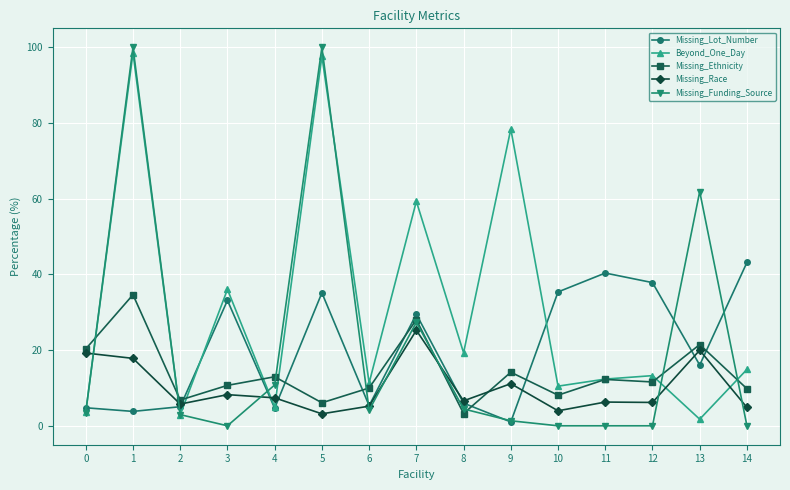

At which category does Missing_Lot_Number reach its first local peak?

3